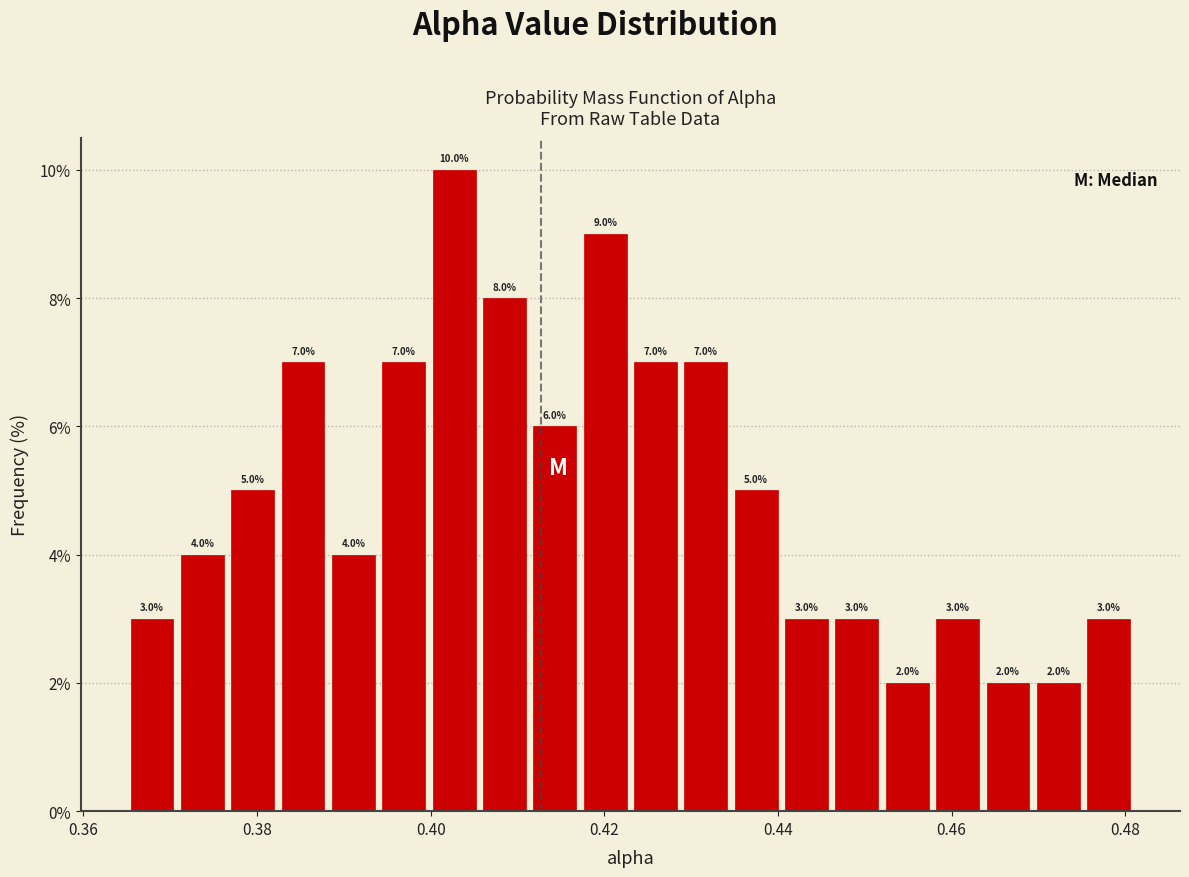

Around what value on the x-axis is the tallest bar? Give the approximate position of its centre, as read against the axis.

0.402